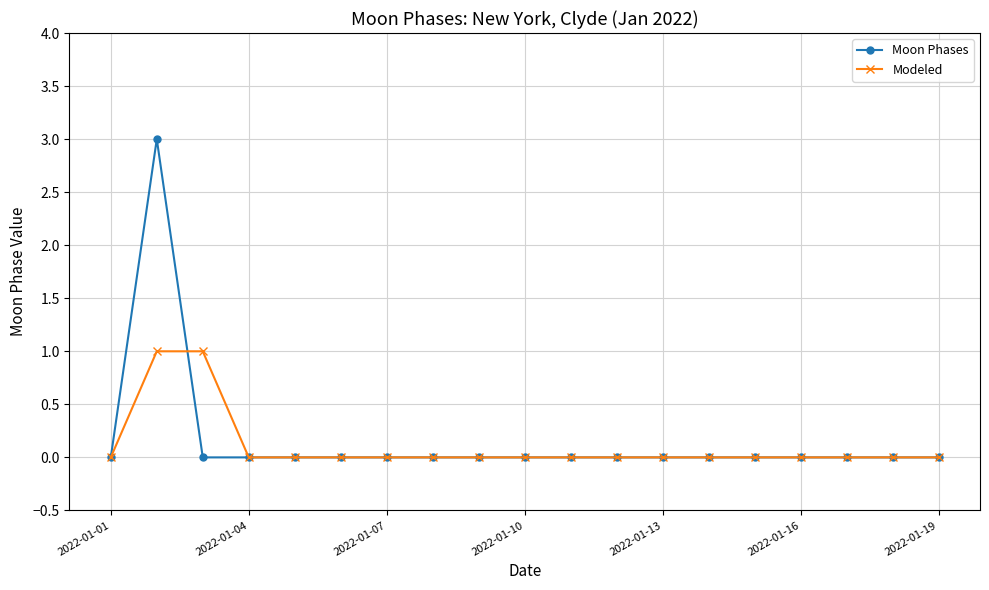

Which series has the widest spread of values?

Moon Phases